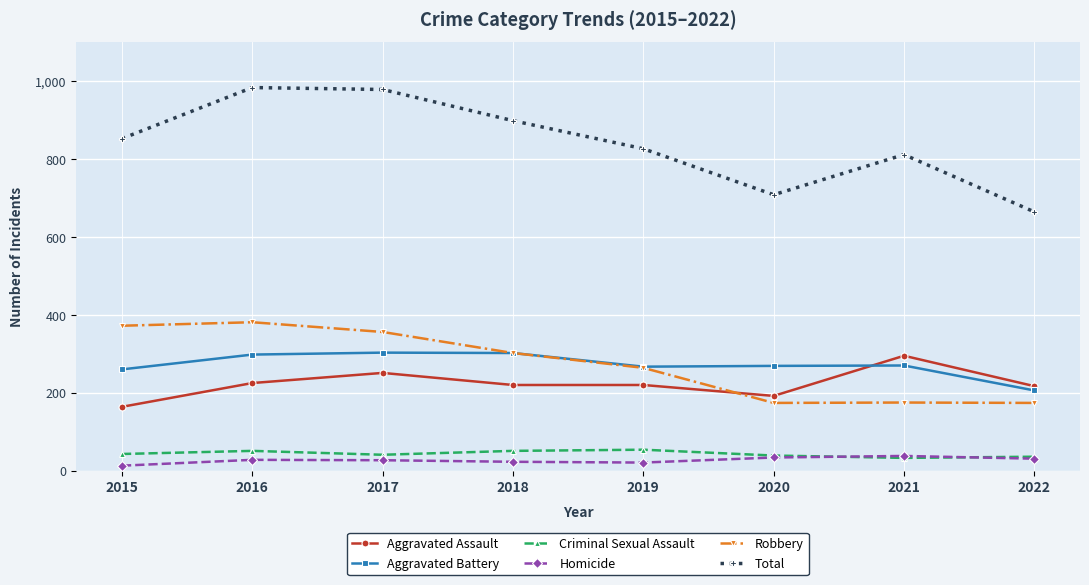

What are all the series names shown in the legend?

Aggravated Assault, Aggravated Battery, Criminal Sexual Assault, Homicide, Robbery, Total